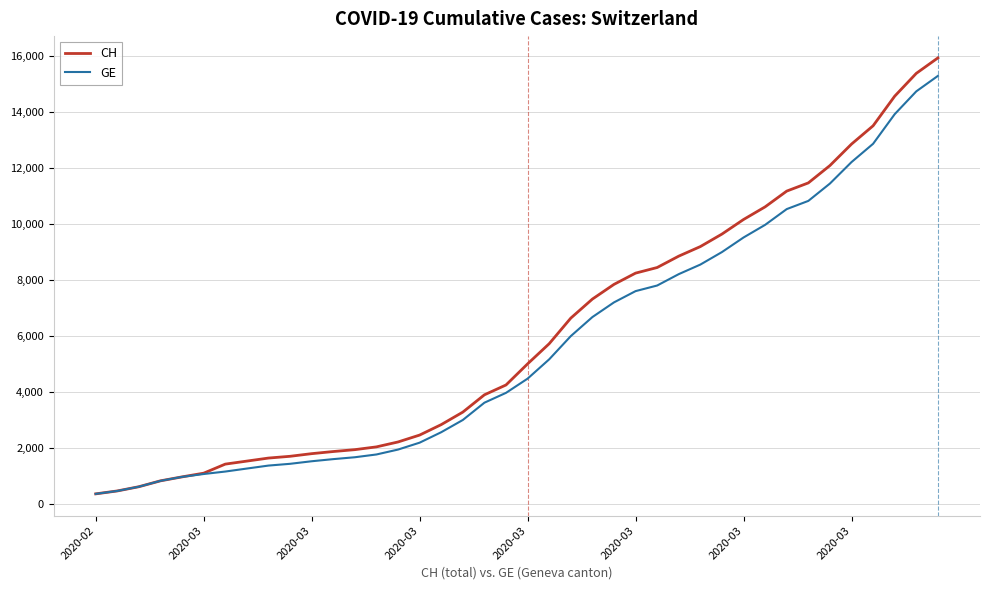

How many series are shown in this chart?

2